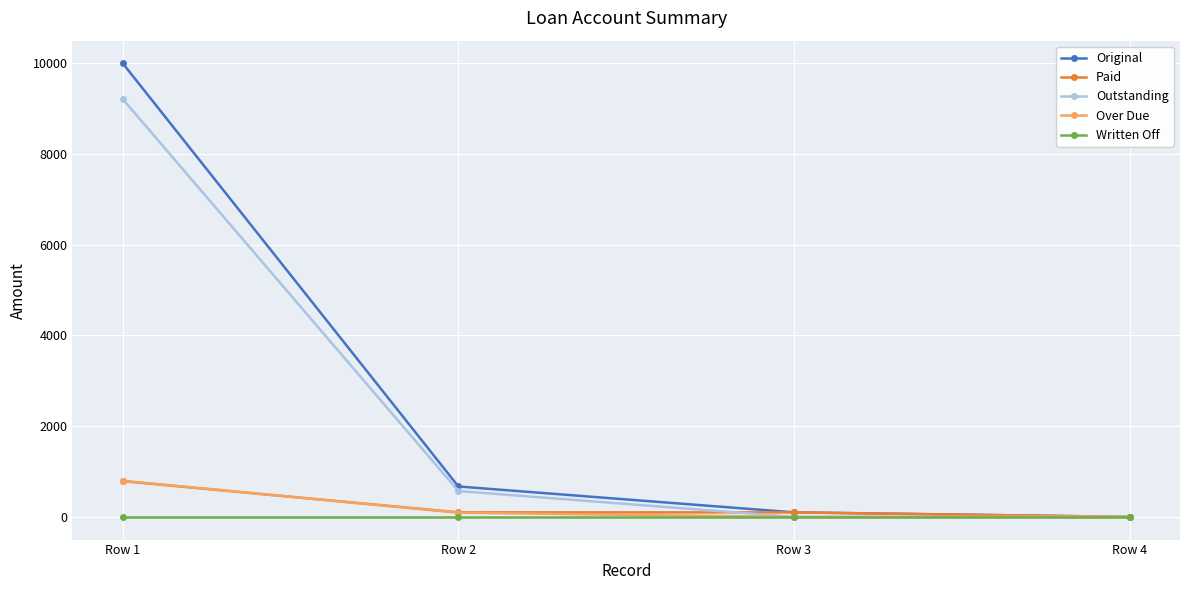

Is the value of Over Due at Row 2 greater than the value of Original at Row 1?

No